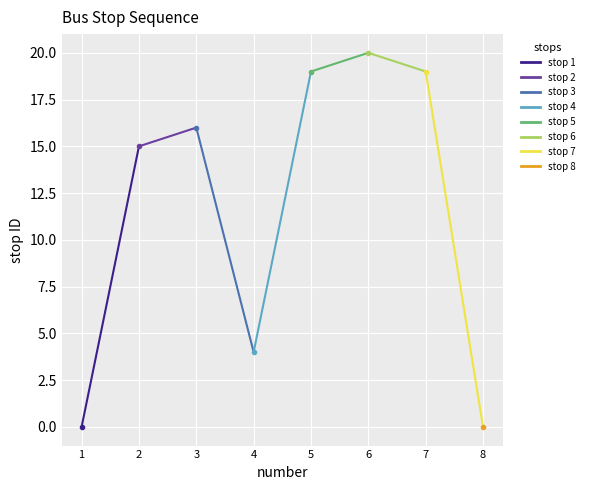

How many points are higher than both their immediate neighbors (excluding endpoints)?

2